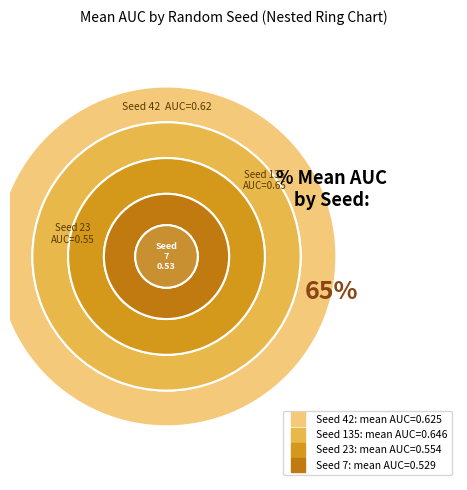

Is there a majority slice in this chart?

No